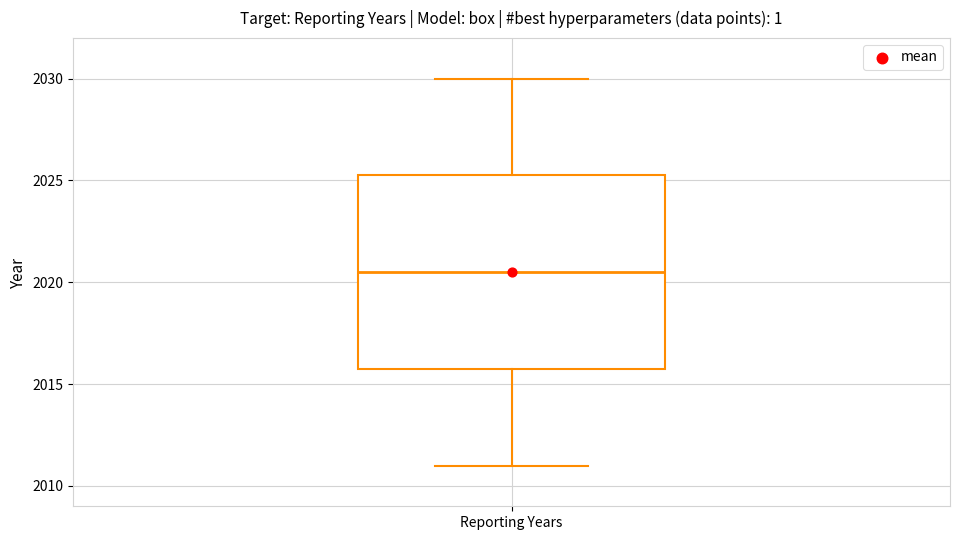

Transcribe this box plot: give where the median line is, the range the box spans, and where the two whiskers end, as read against the y-axis. The values are not printed on the chart, so give them approximately, as read against the axis.

median 2020.5, box 2016.0 to 2025.5, whiskers 2011.0 to 2030.0